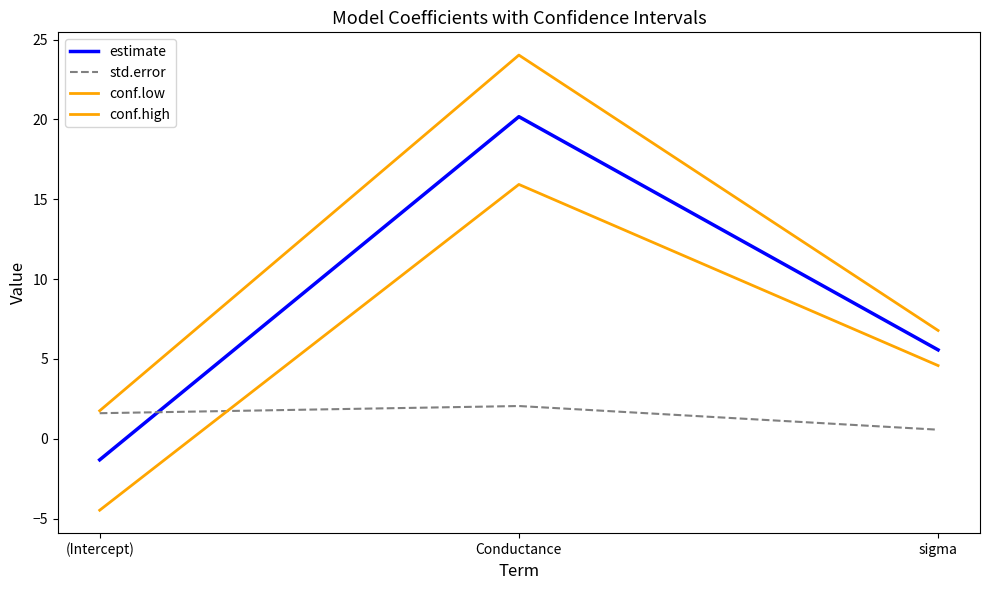

At which category is the sum across all series the highest?

Conductance